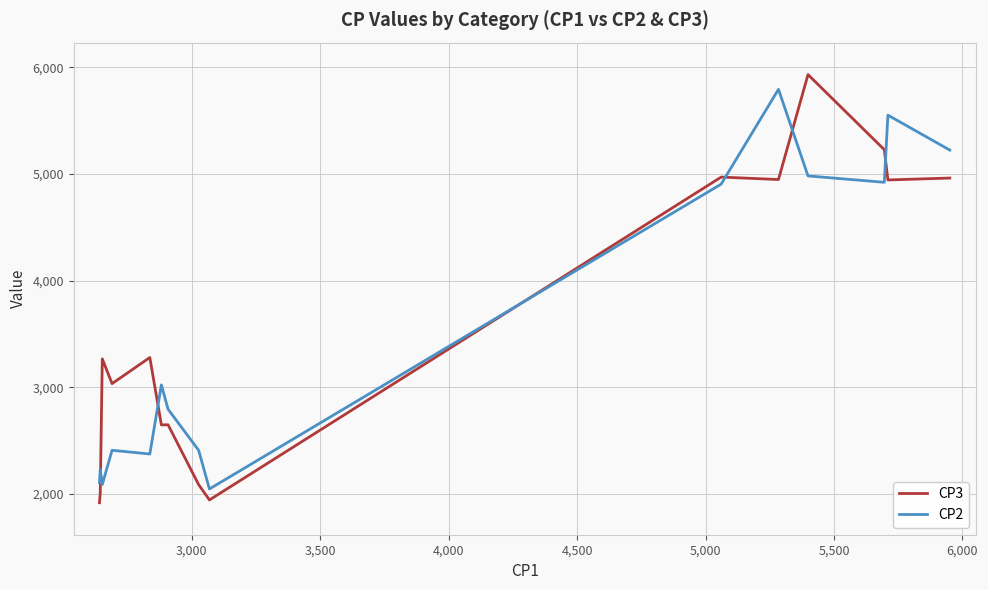

True or false: CP2 and CP3 intersect in this chart.

True